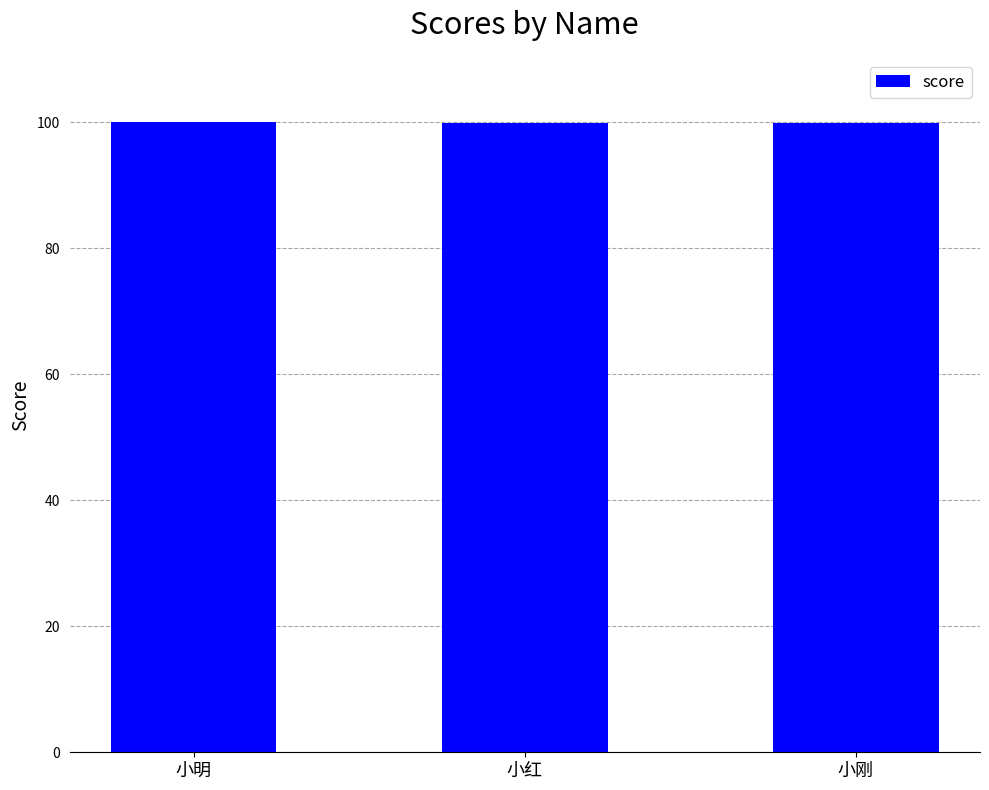

What is the ratio of the value at 小明 to the value at 小刚?

1.0